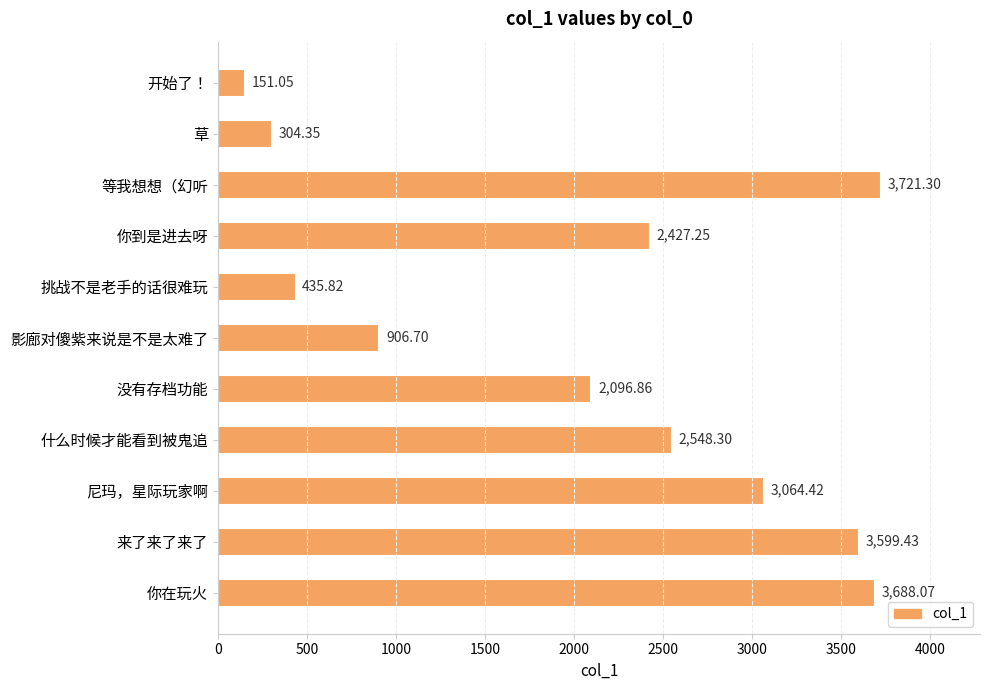

Between 来了来了来了 and 什么时候才能看到被鬼追, which is larger?

来了来了来了